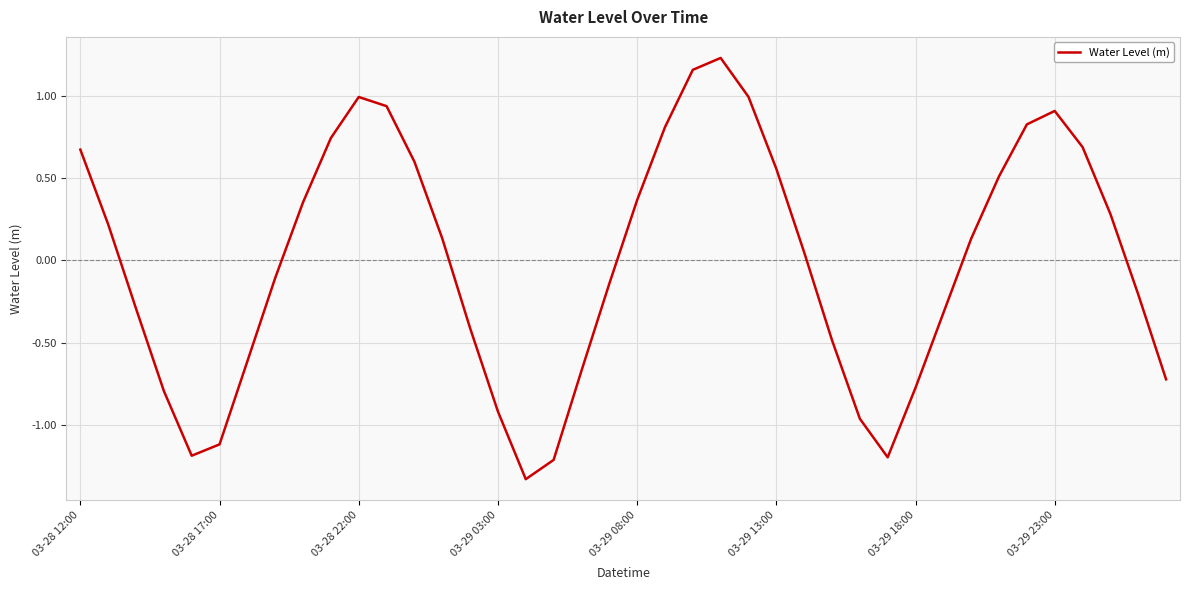

What is the difference between the maximum and minimum values?

2.6